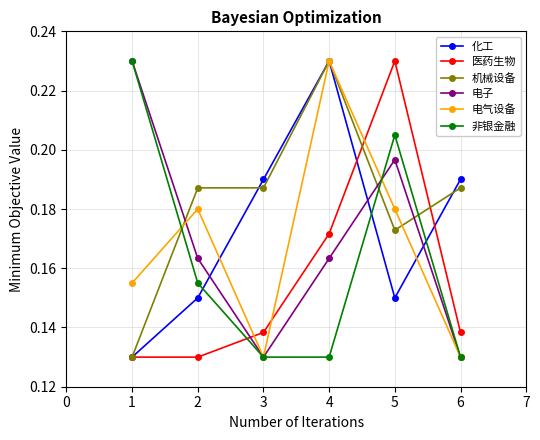

Which series ends up on top after the final intersection of 非银金融 and 机械设备?

机械设备